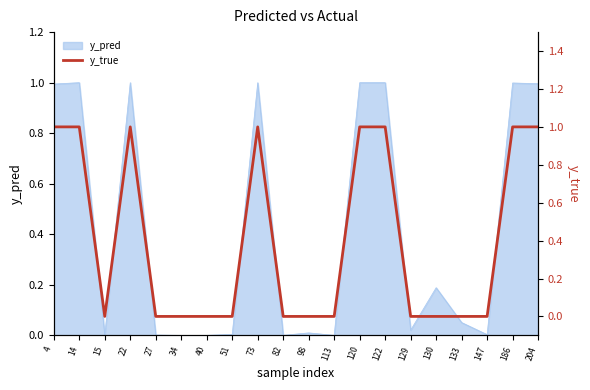

Is it true that y_pred equals 0.0 at 34?

True